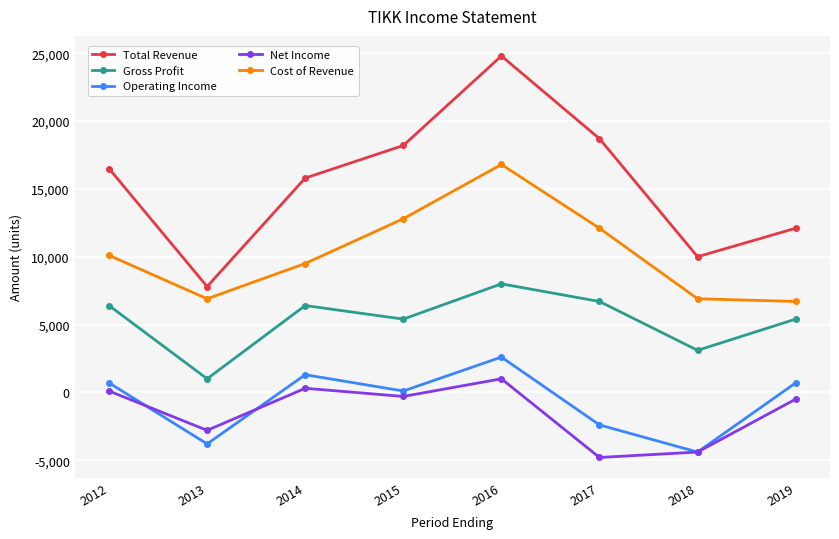

The Total Revenue series shows 30577 at 2015. True or false?

False